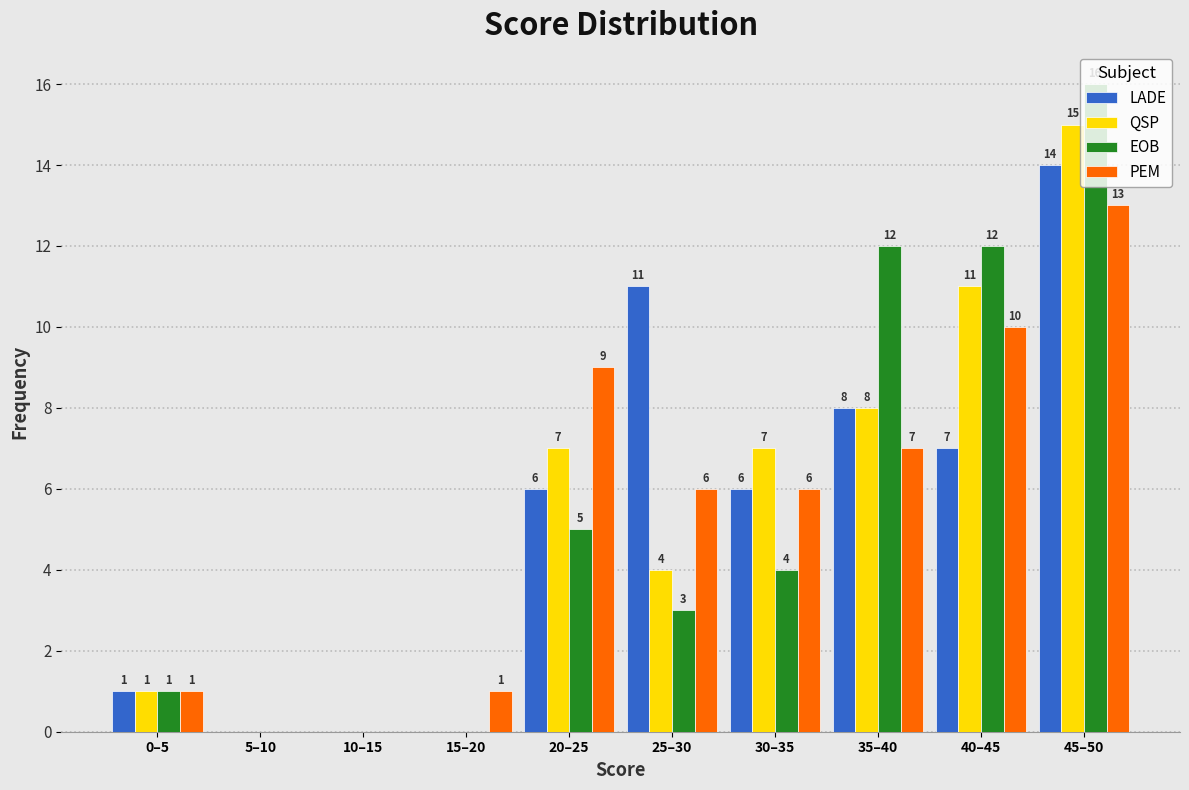

True or false: EOB has a value of 4 at 35–40.

False